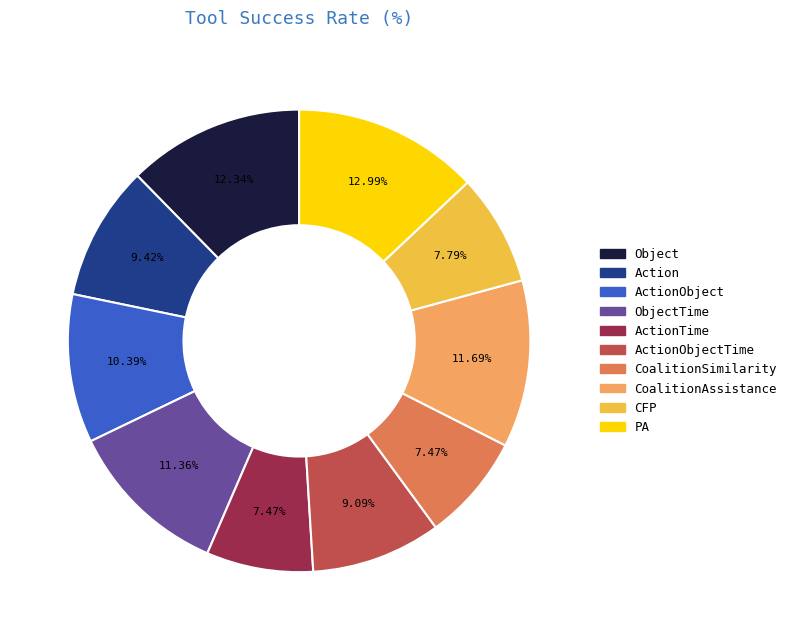

Does any single category account for the majority?

No